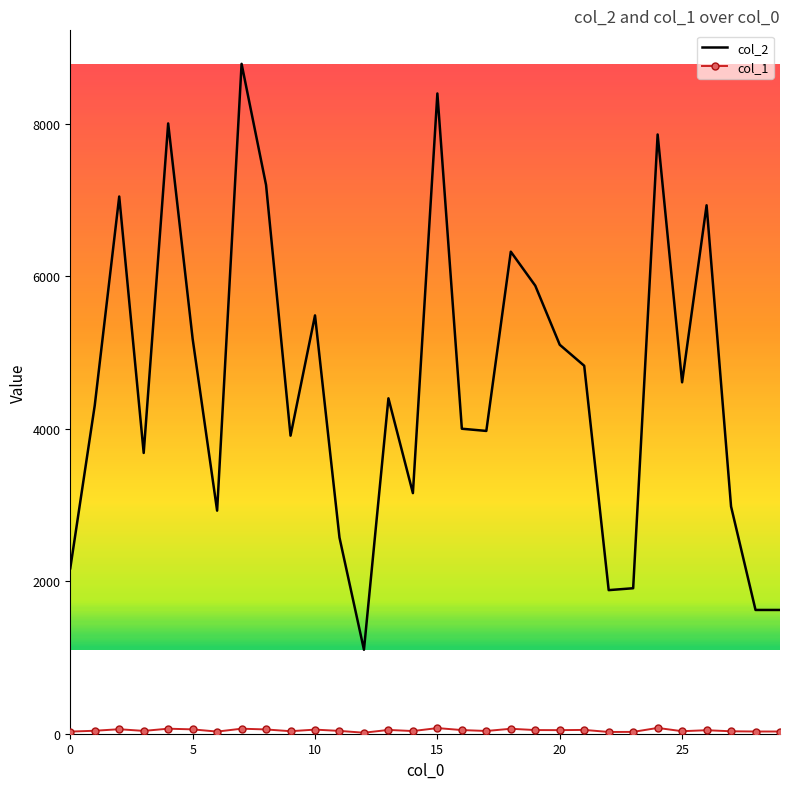

What is the greatest value displayed?

8790